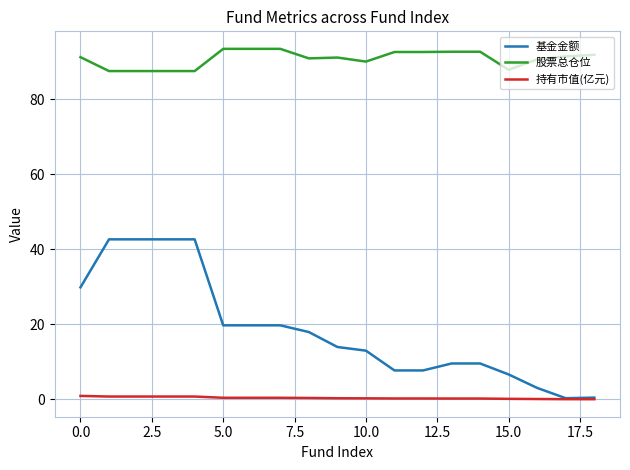

List the series in order of their overall mean, lowest first.

持有市值(亿元), 基金金额, 股票总仓位